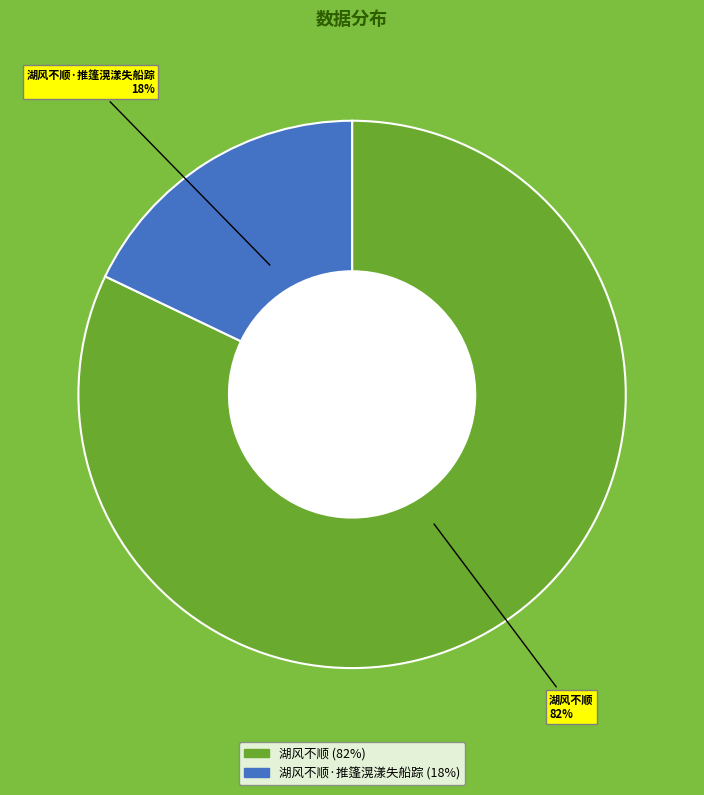

Is there a majority slice in this chart?

Yes